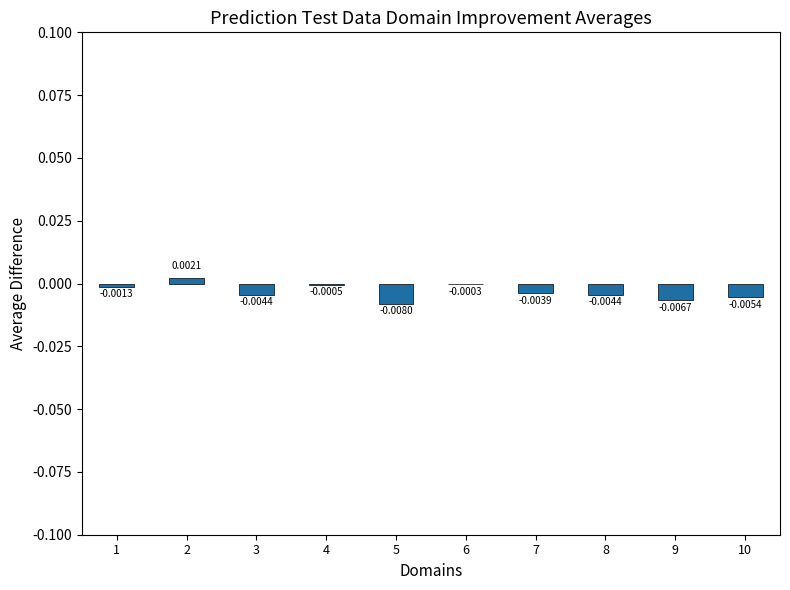

Does the chart contain stacked bars?

No